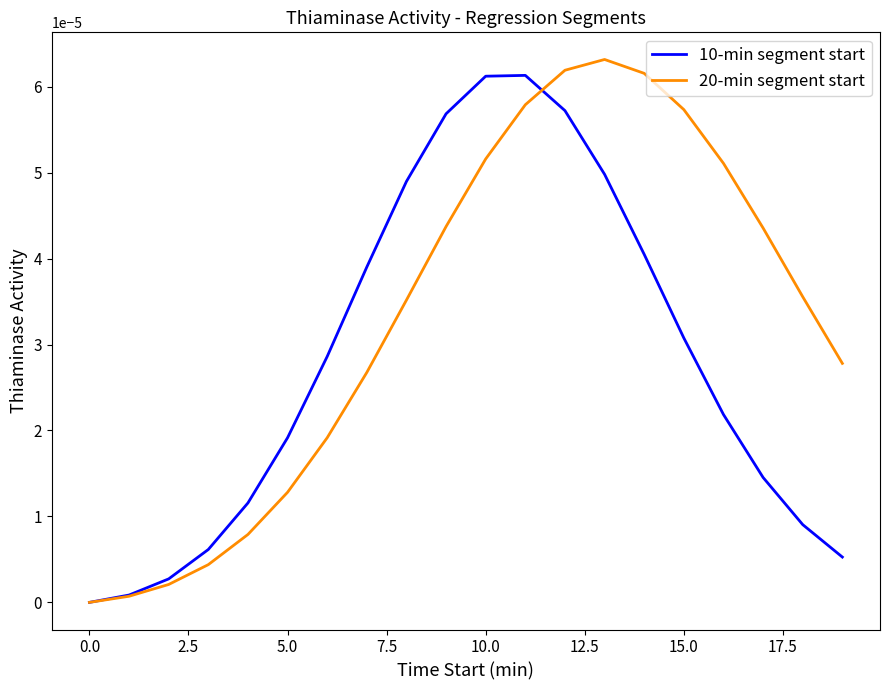

How many lines are shown in the chart?

2